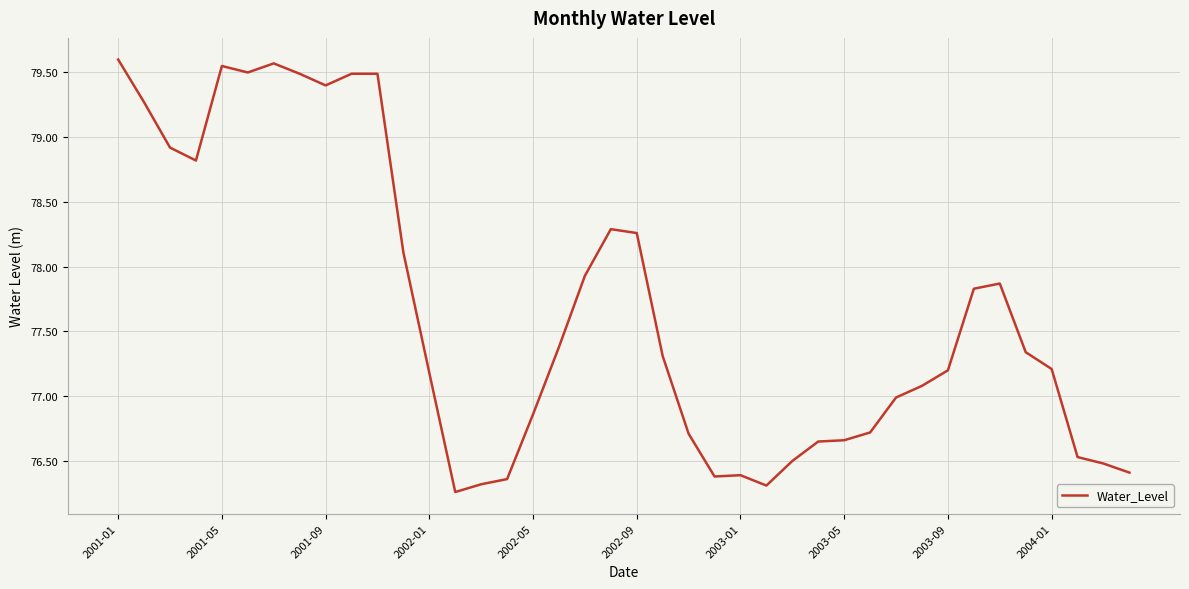

What is the greatest value displayed?

79.6